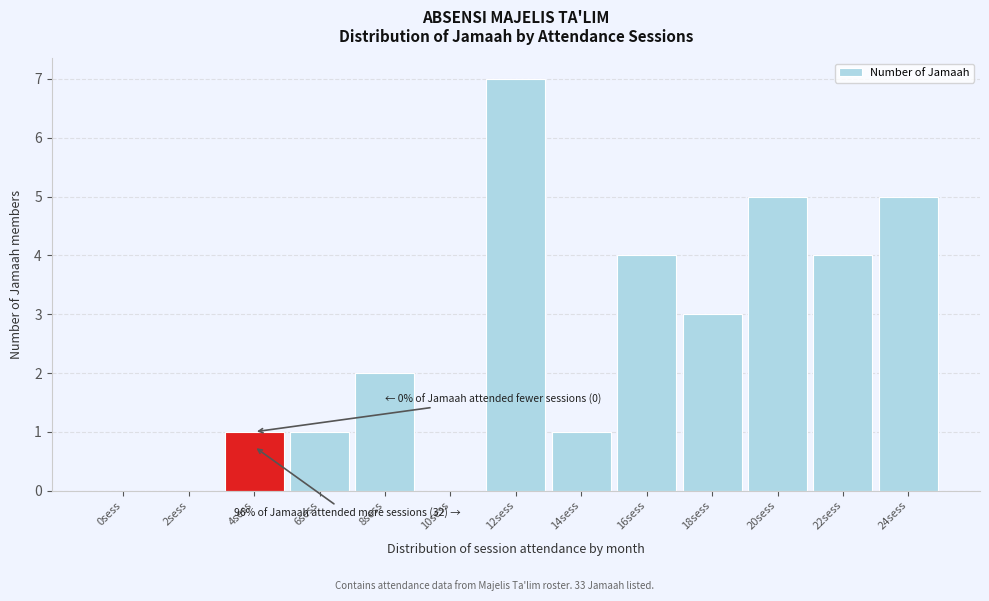

Reading right to left, transcribe all the data shown in this chart.

24sess=5	22sess=4	20sess=5	18sess=3	16sess=4	14sess=1	12sess=7	10sess=0	8sess=2	6sess=1	4sess=1	2sess=0	0sess=0